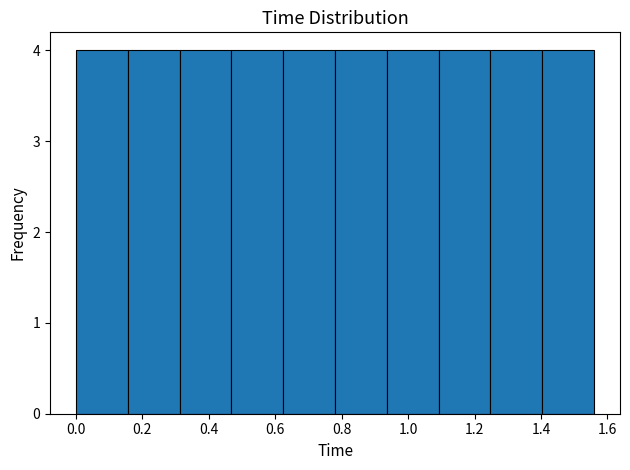

Reading left to right, transcribe this chart: for each bar, give the range it covers on the x-axis and its height. Neither the bar edges nor the heights are printed on the chart, so give them approximately, as read against the axes.

0.000 to 0.156: 4
0.156 to 0.312: 4
0.312 to 0.468: 4
0.468 to 0.624: 4
0.624 to 0.780: 4
0.780 to 0.936: 4
0.936 to 1.092: 4
1.092 to 1.248: 4
1.248 to 1.404: 4
1.404 to 1.560: 4